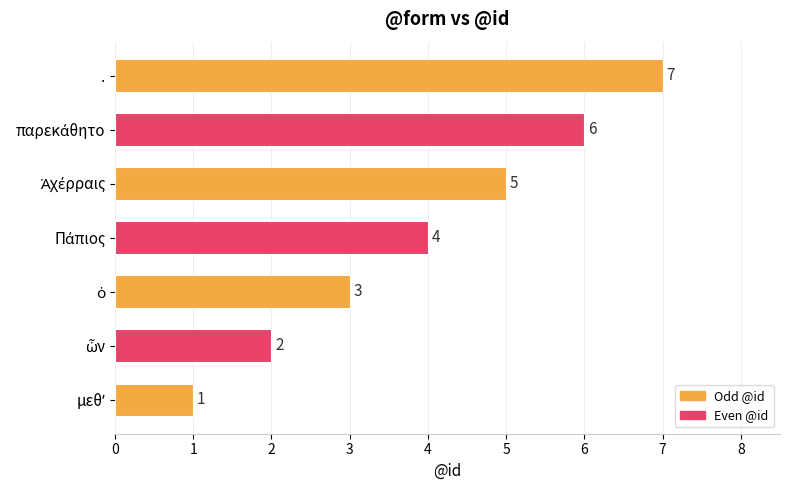

The chart shows a value of 7 at .. True or false?

True